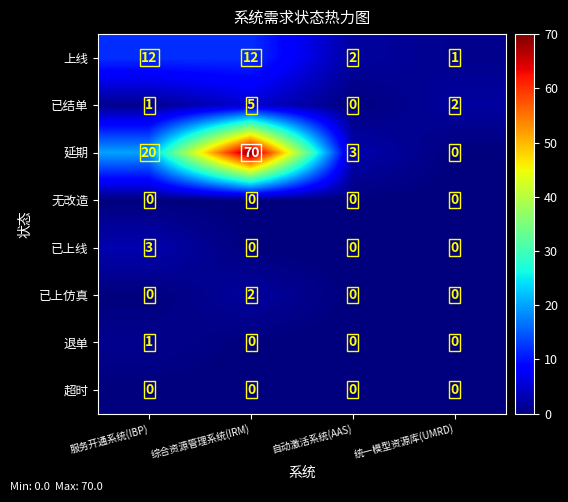

What is the difference between the maximum and minimum values in the 延期 series?

70